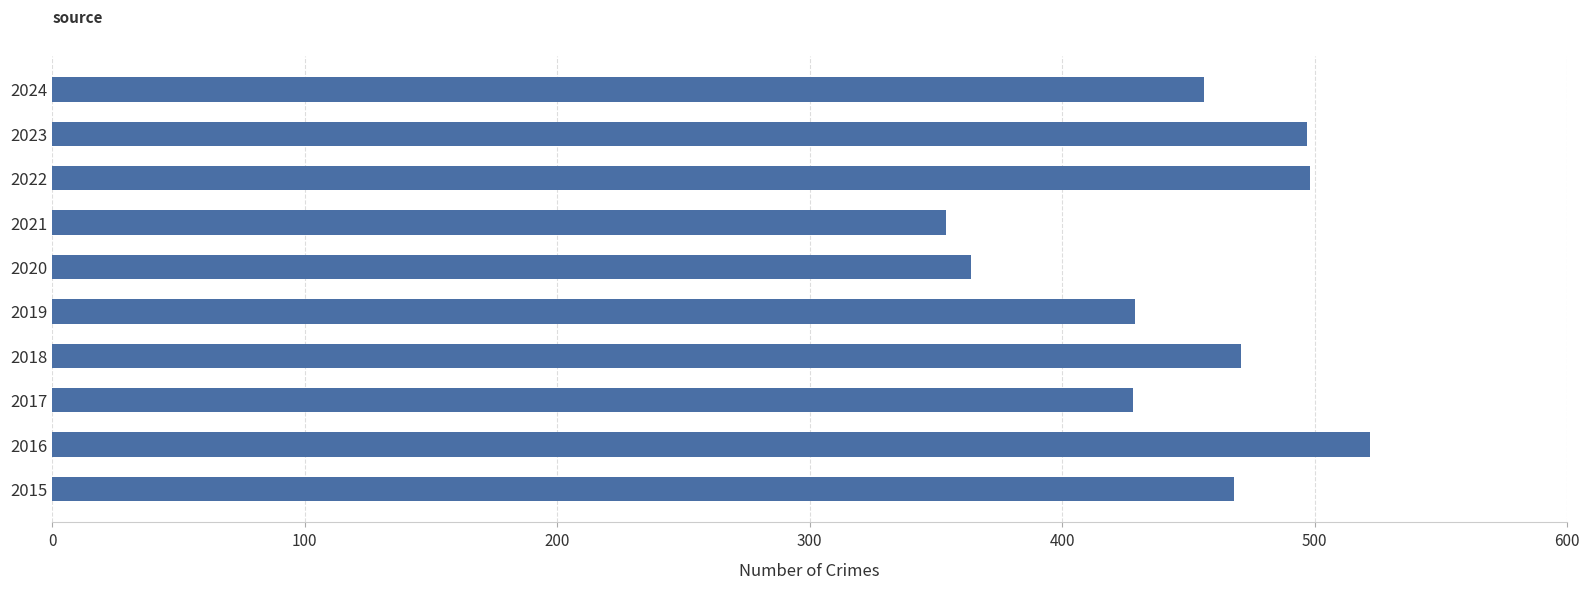

What is the difference between the maximum and minimum values?

168